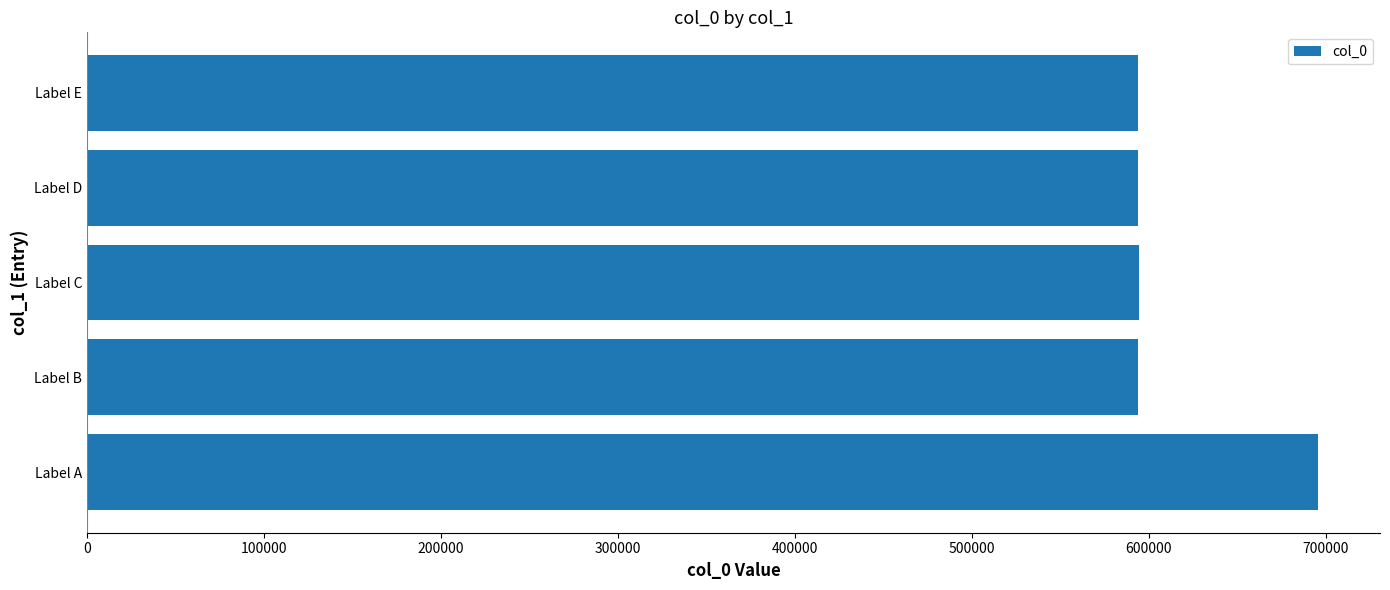

How many categories are shown in the chart?

5